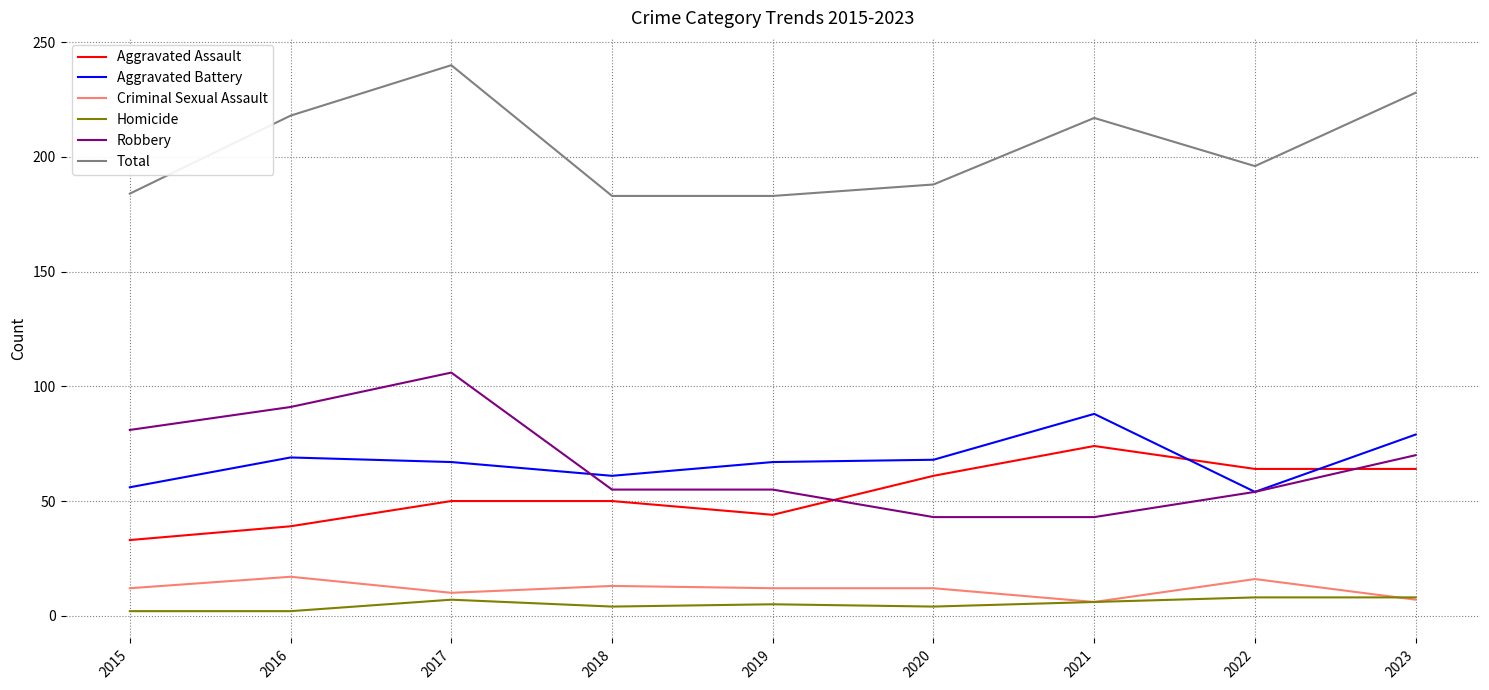

Between 2022 and 2023, which series saw the biggest shift?

Total